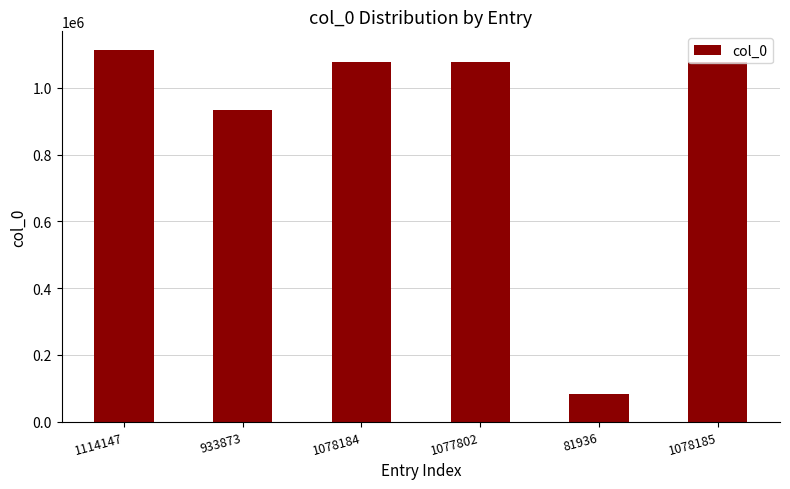

Is it true that the value at 1078185 is 1078185?

True